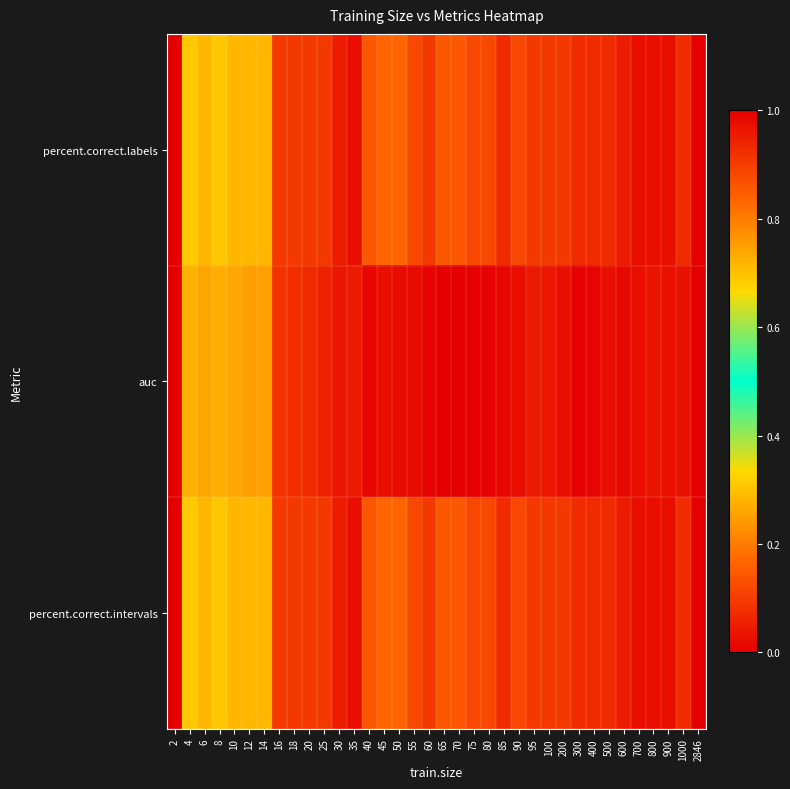

At how many categories does at least one series exceed 0?

35